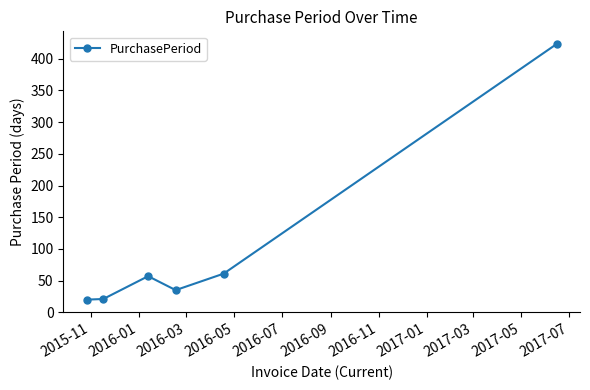

What is the value of the 5th point from the left?

61